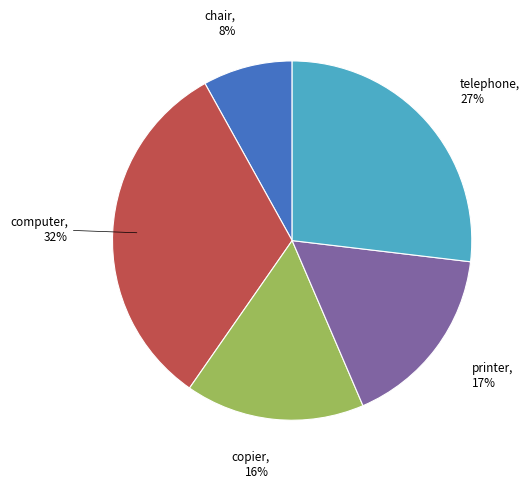

Is there a majority slice in this chart?

No